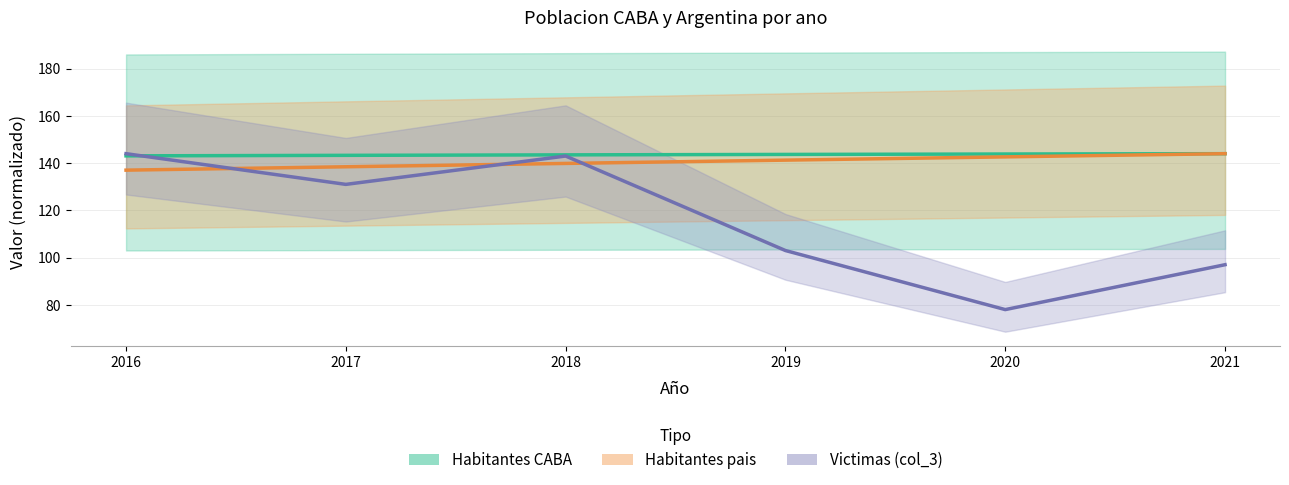

Reading left to right, transcribe all the data shown in this chart.

Habitantes CABA: 143.1	143.3	143.5	143.7	143.9	144.0
Habitantes pais: 137.0	138.5	139.9	141.3	142.6	144.0
Victimas (col_3): 144.0	131.0	143.0	103.0	78.0	97.0